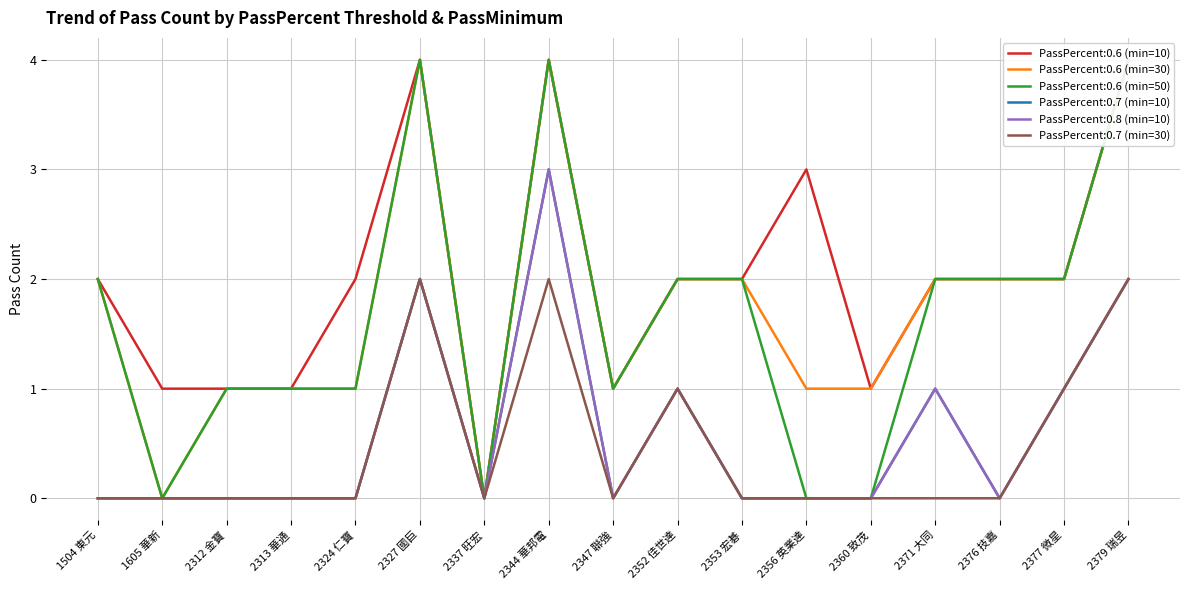

Is this an area chart (filled region under the line)?

No